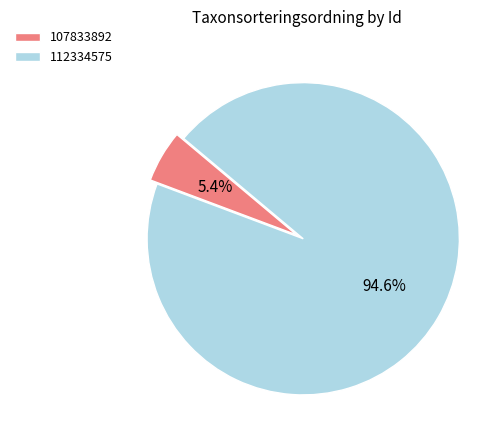

The 107833892 slice represents 15% of the pie. True or false?

False